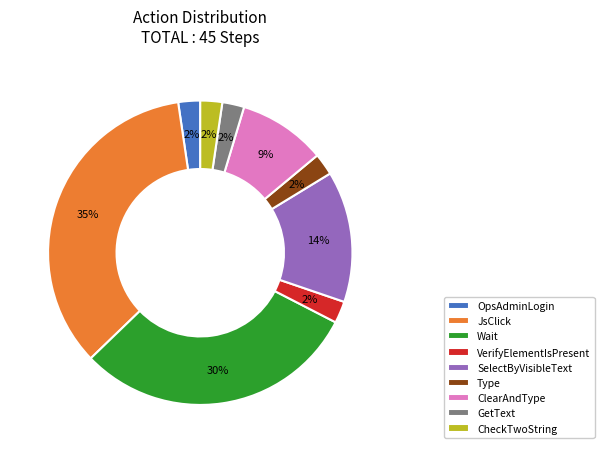

Does OpsAdminLogin represent more than half of the total?

No